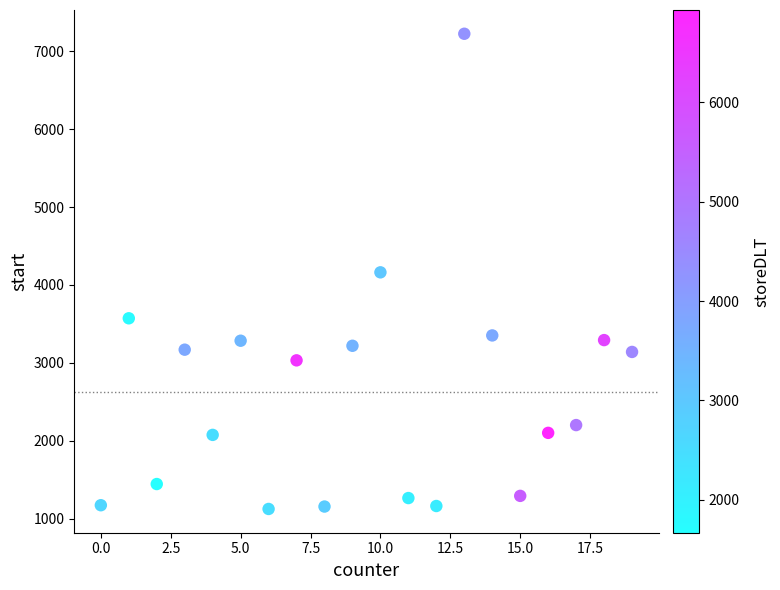

What is the range of Y values (max minus min)?

6101